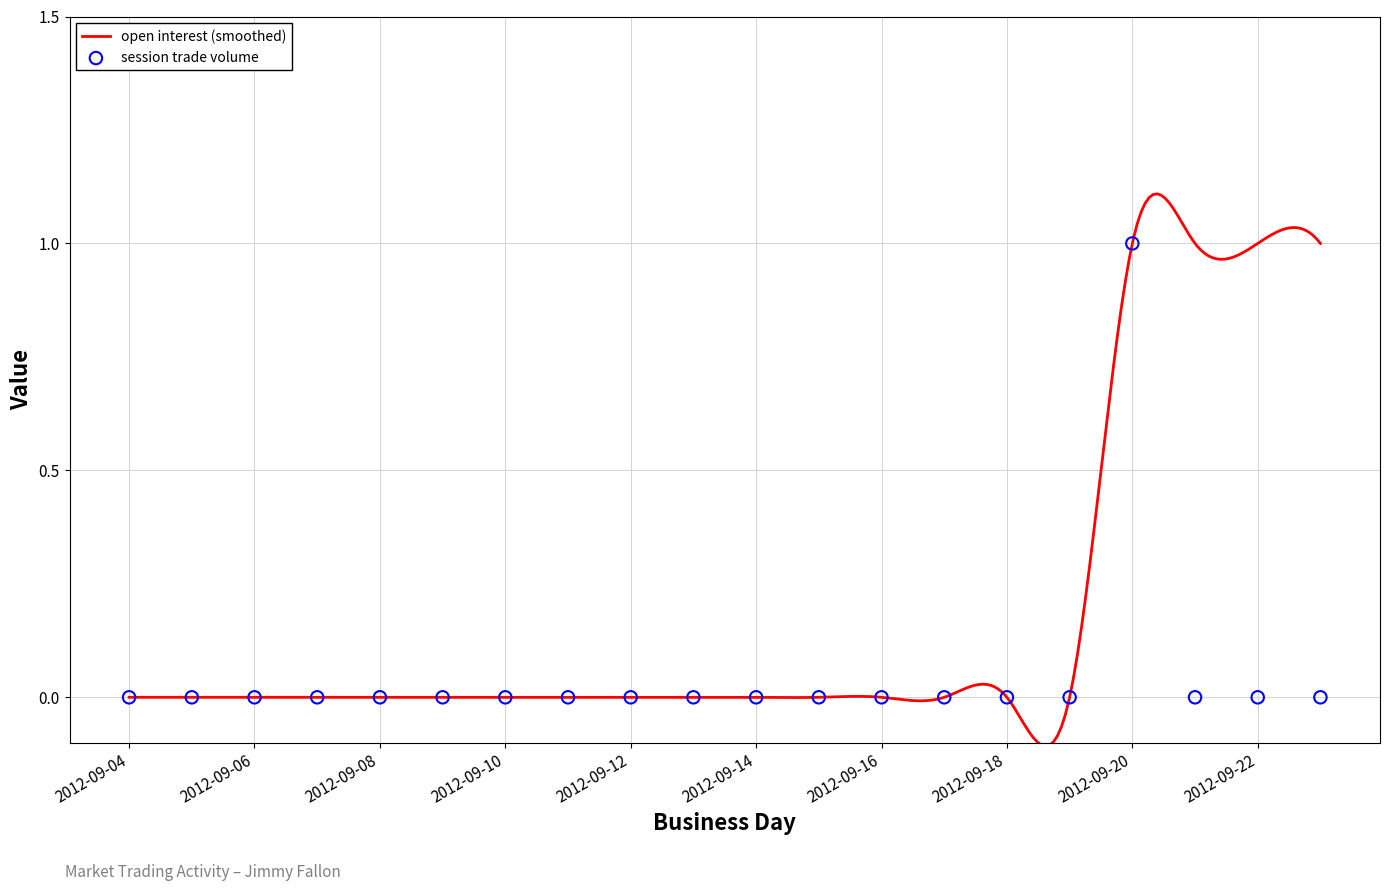

Which has a higher value, 2012-09-18 or 2012-09-10?

2012-09-18